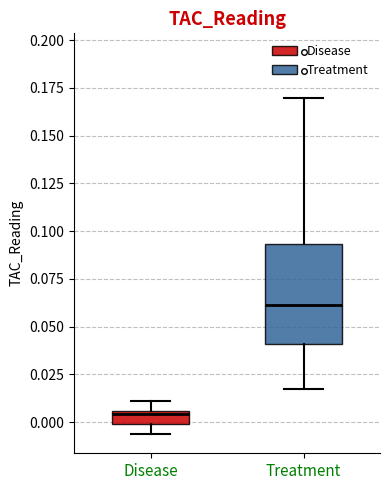

Which box is the tallest, from its lower edge to its upper edge?

Treatment